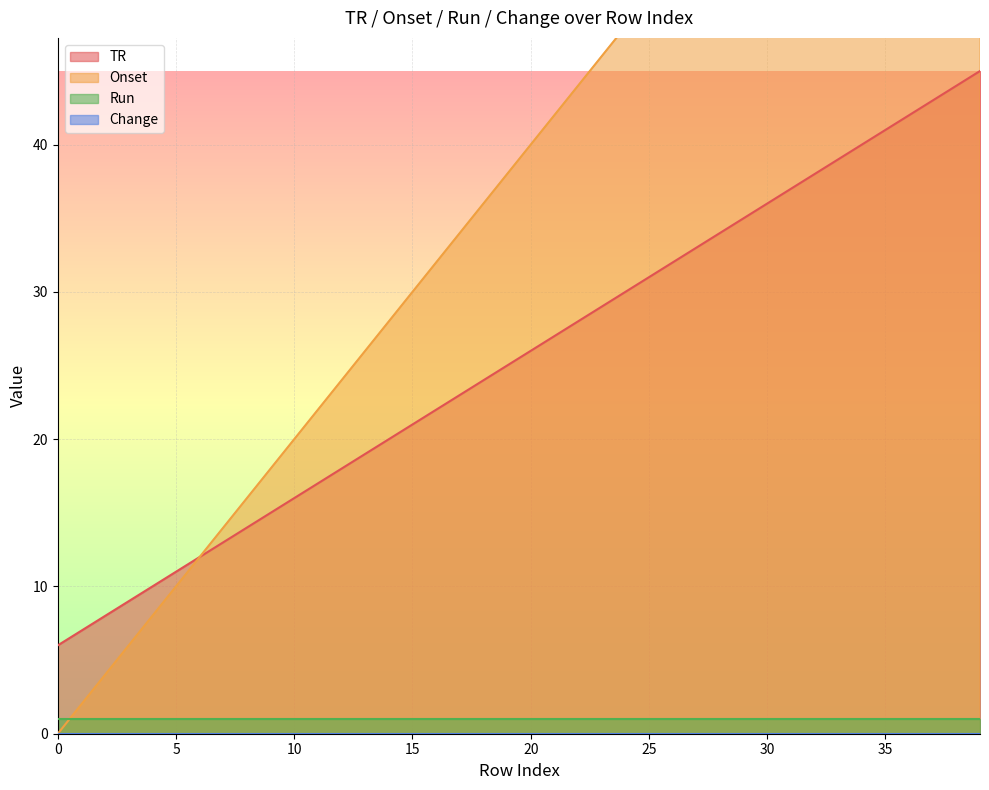

What is the maximum value for TR?

45